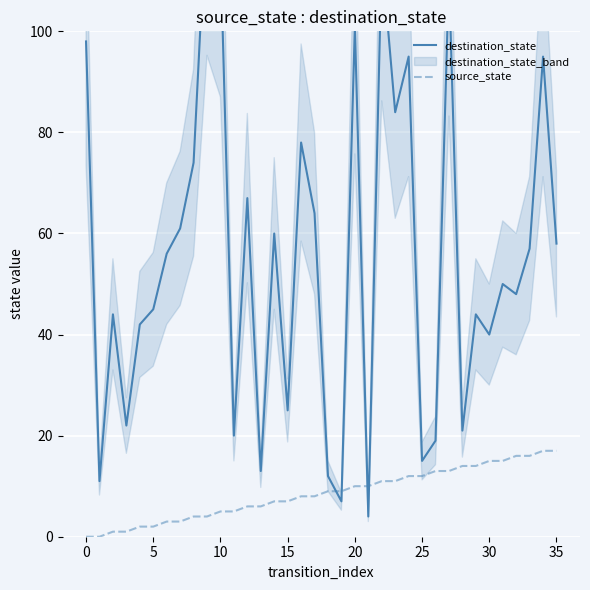

What is the average value of the destination_state series?

56